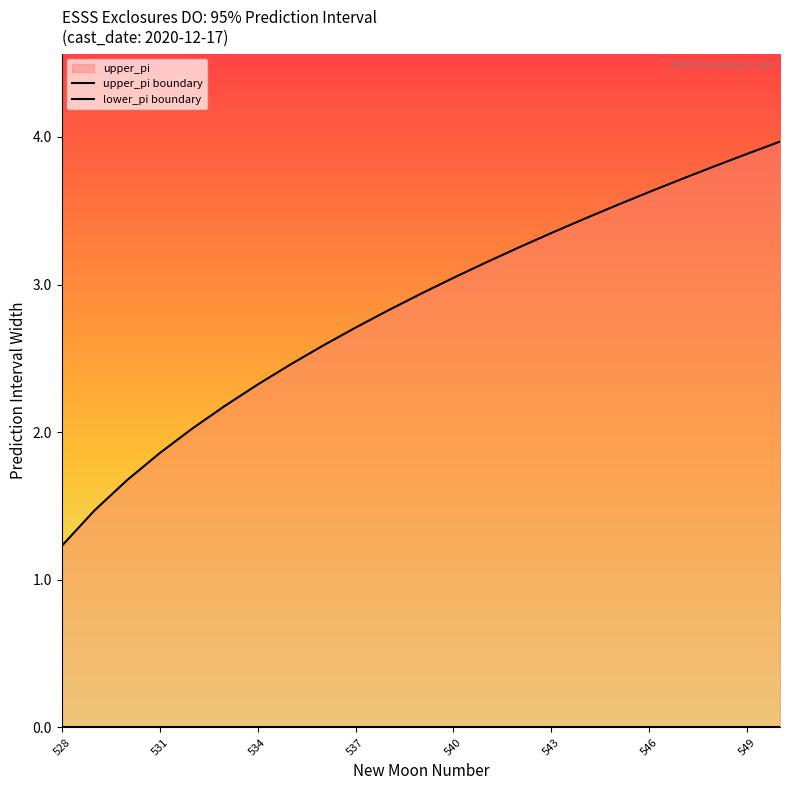

Does the chart have visible grid lines?

No